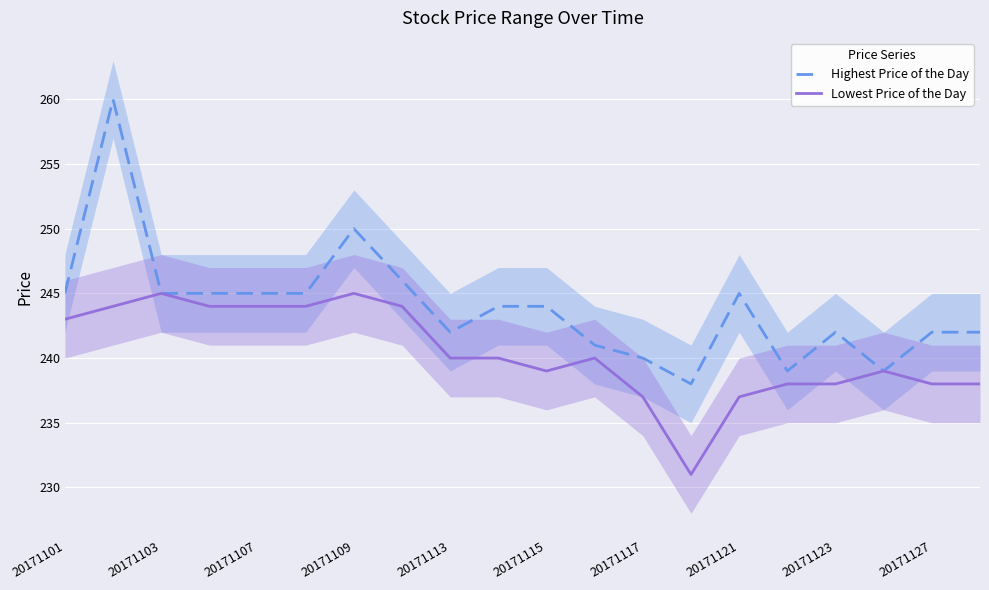

The value of Lowest Price of the Day at 20171121 is 62. True or false?

False